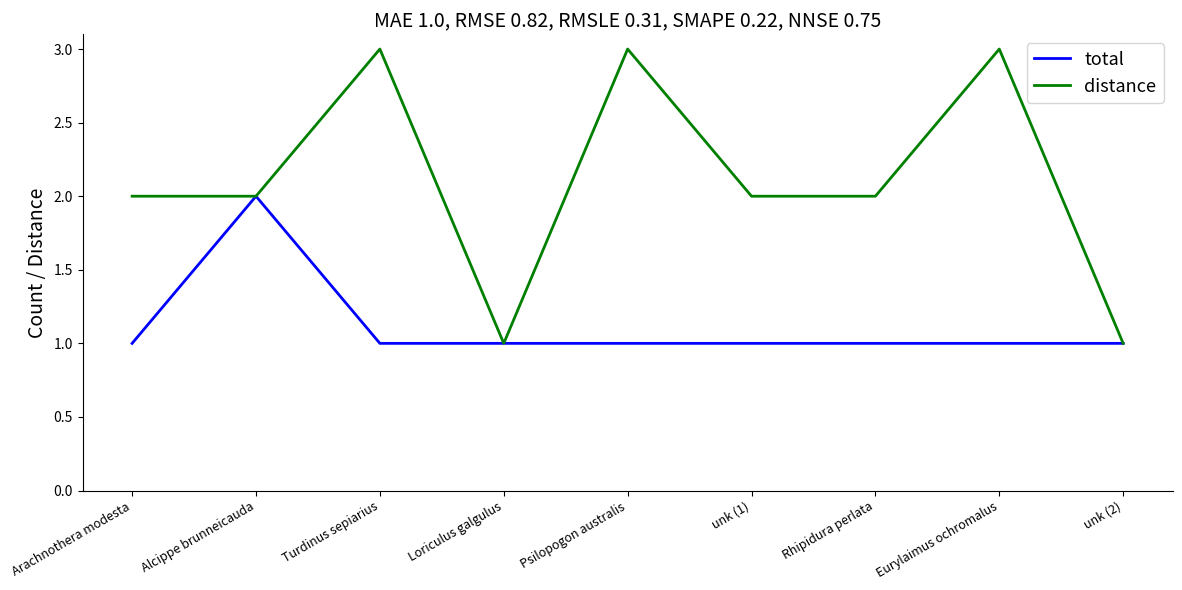

Count the total values in the range 1 to 2.

9